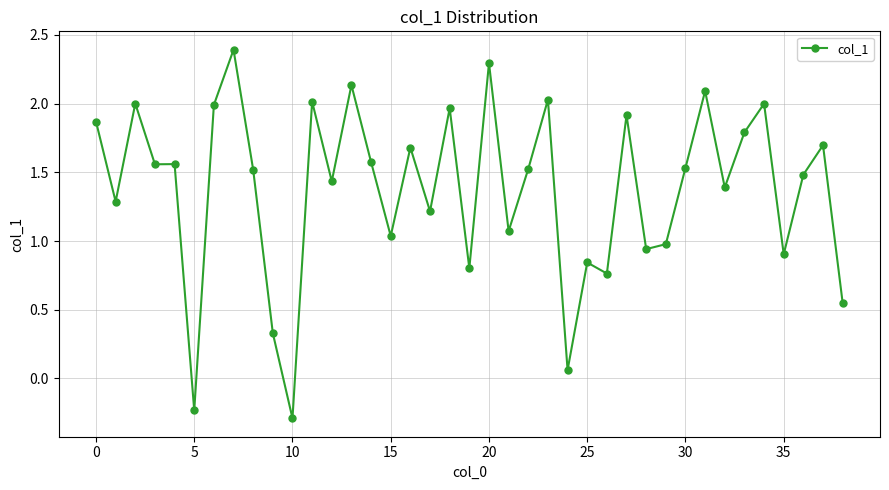

What is the value of the 18th point from the left?

1.2